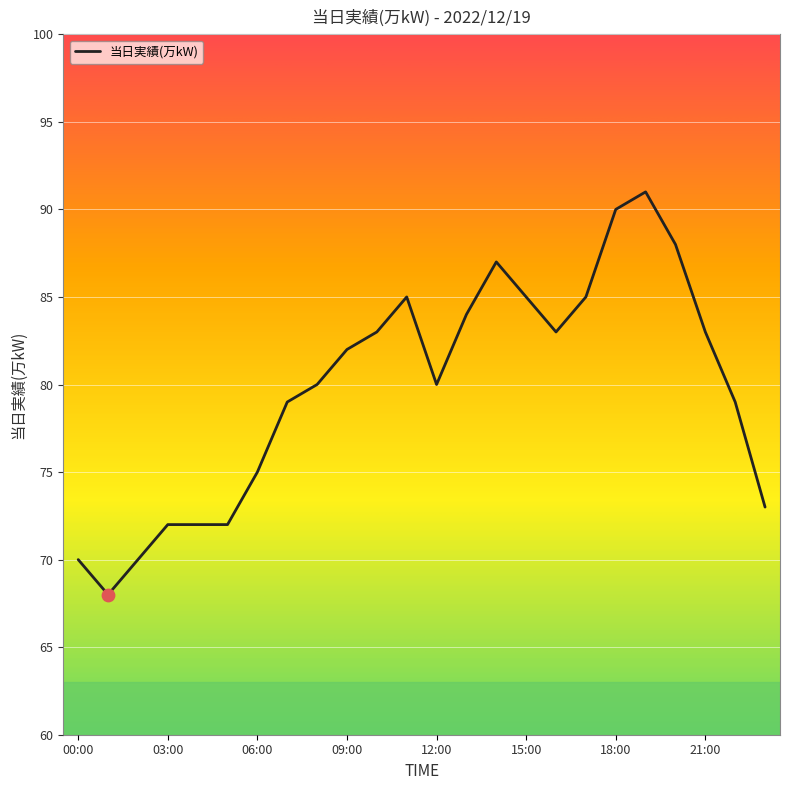

What is the difference between the maximum and minimum values?

23